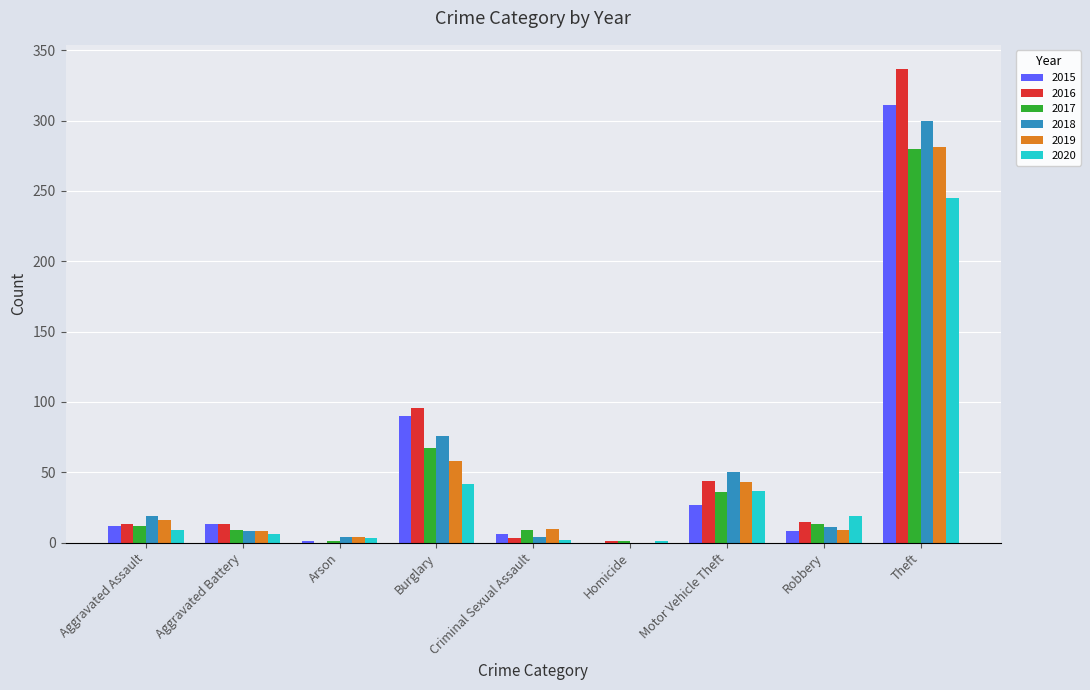

What is the greatest value displayed?

337